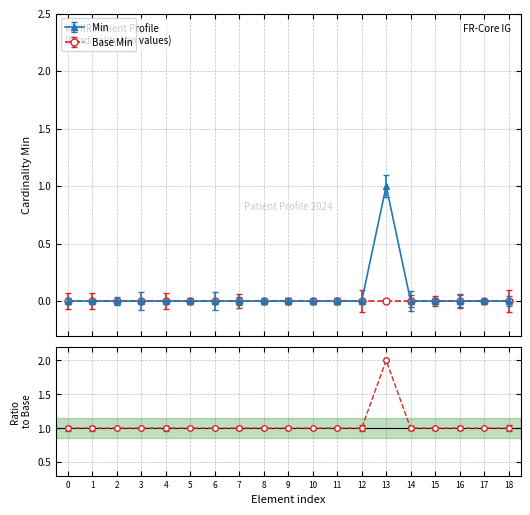

How many data points are above 1?

1